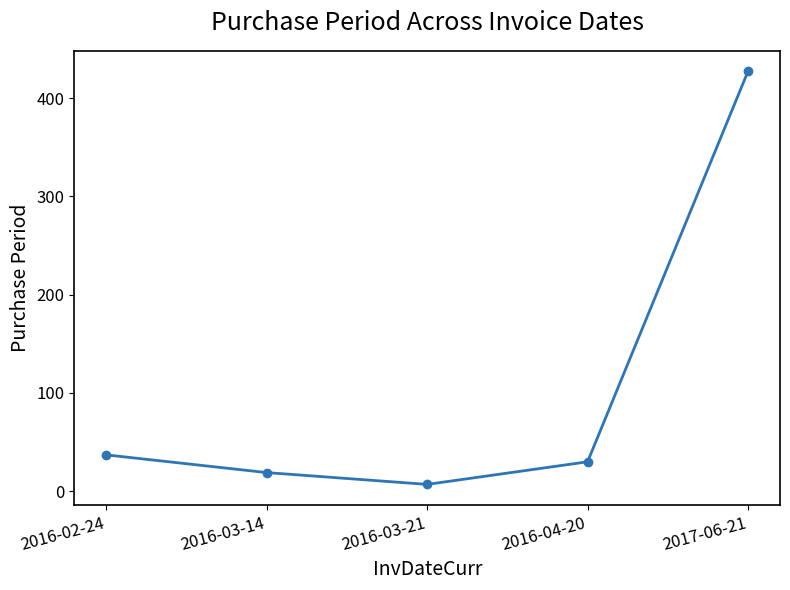

Rank the categories by value from lowest to highest.

2016-03-21, 2016-03-14, 2016-04-20, 2016-02-24, 2017-06-21